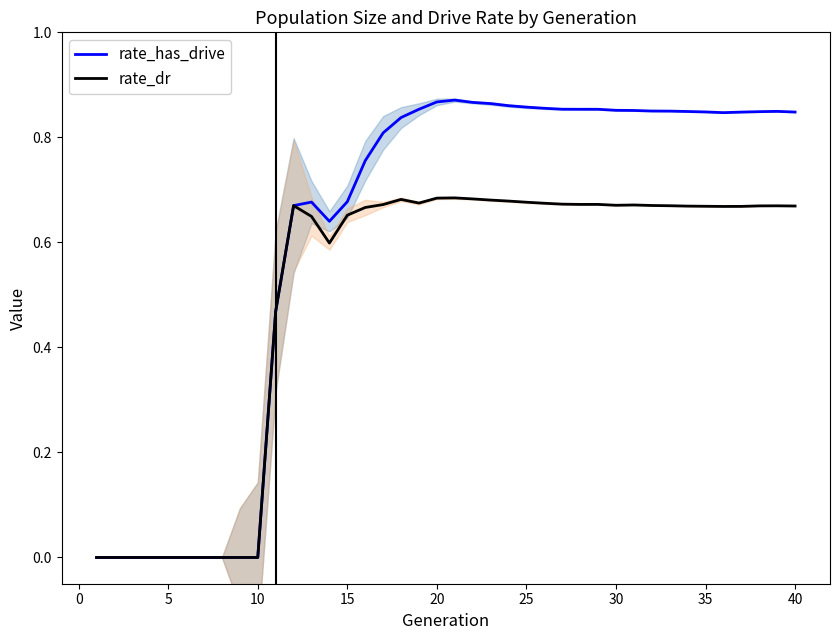

Count the rate_has_drive values in the range 0 to 1.

40